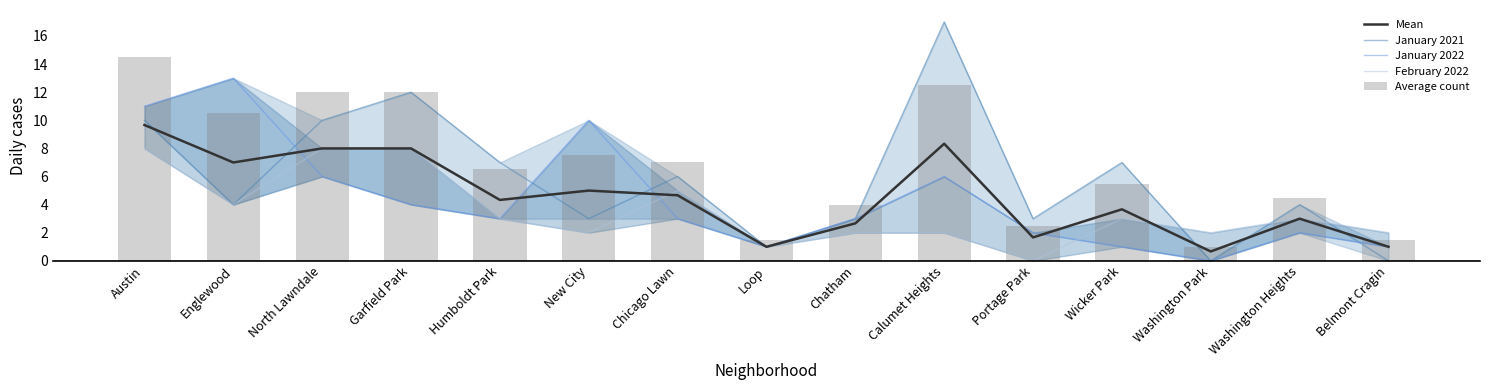

Where does the Mean series first go above 4?

Austin